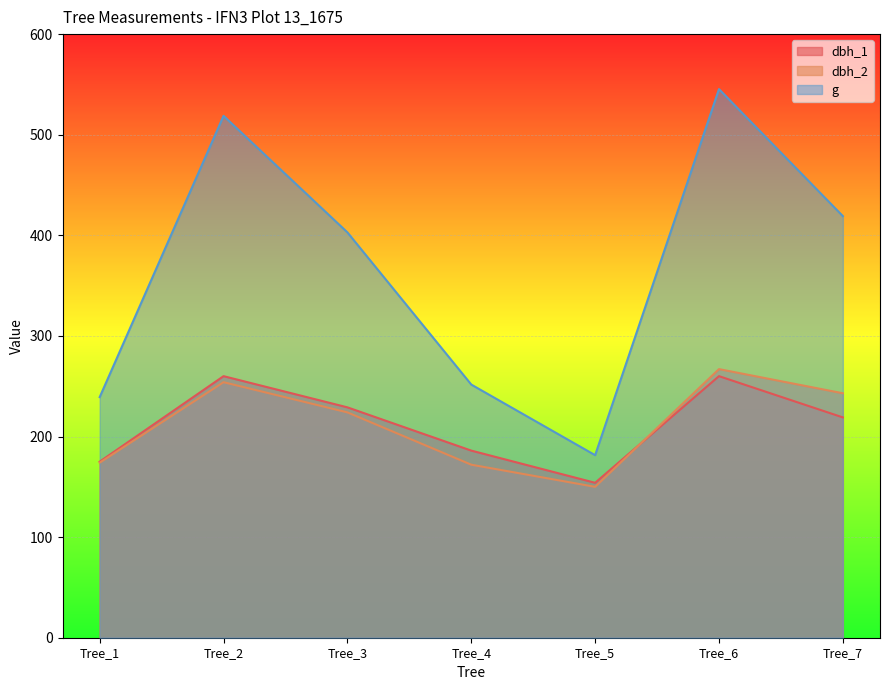

What is the value of the dbh_2 point at the 7th from the left?

243.0